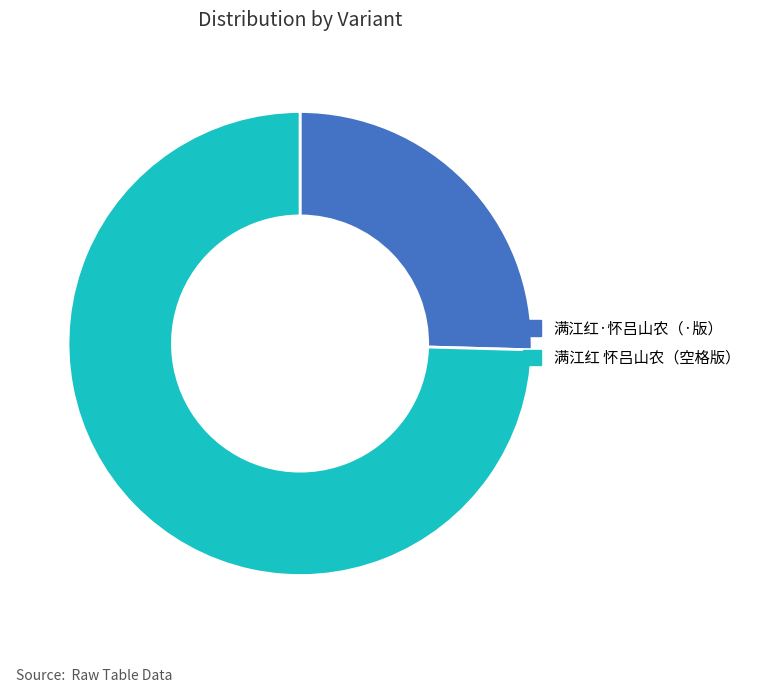

Is there a majority slice in this chart?

Yes